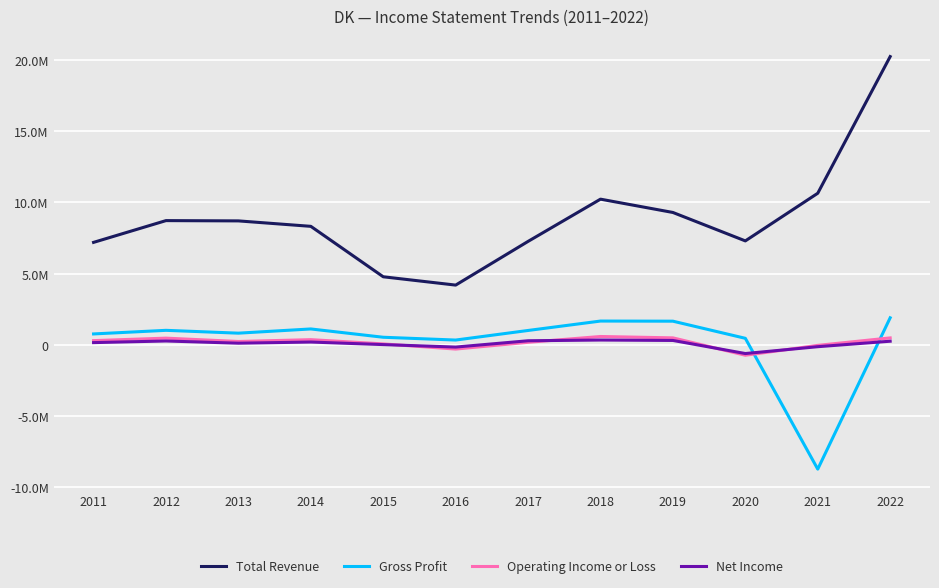

True or false: Operating Income or Loss has a value of -407287 at 2016.

False